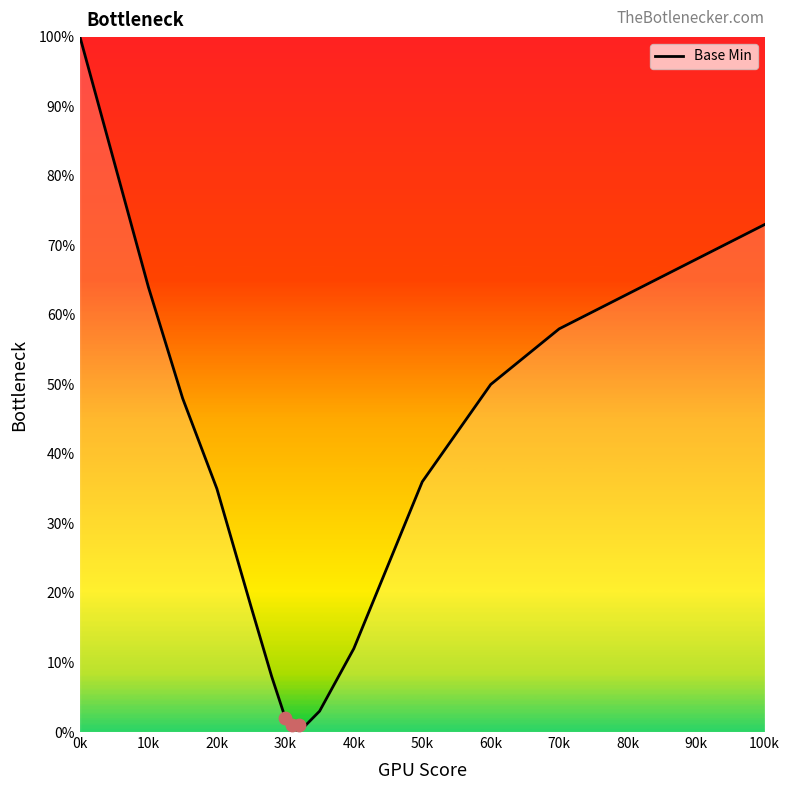

True or false: Base Min has a value of 100 at 80k.

False